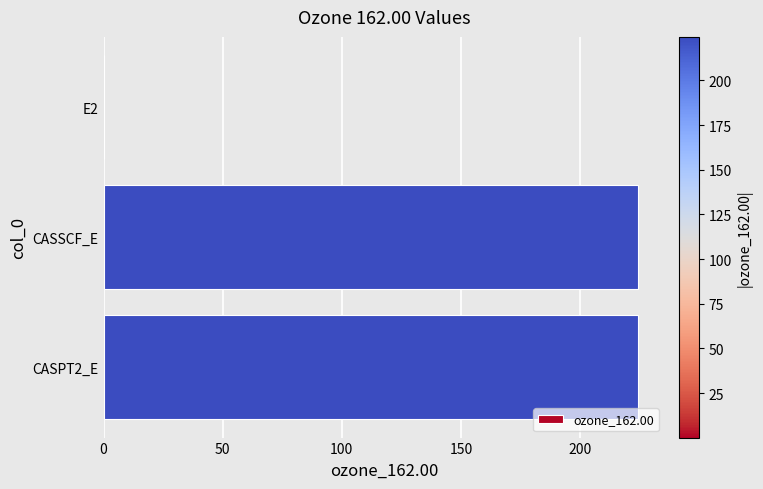

The value at CASSCF_E is 224.3. True or false?

True